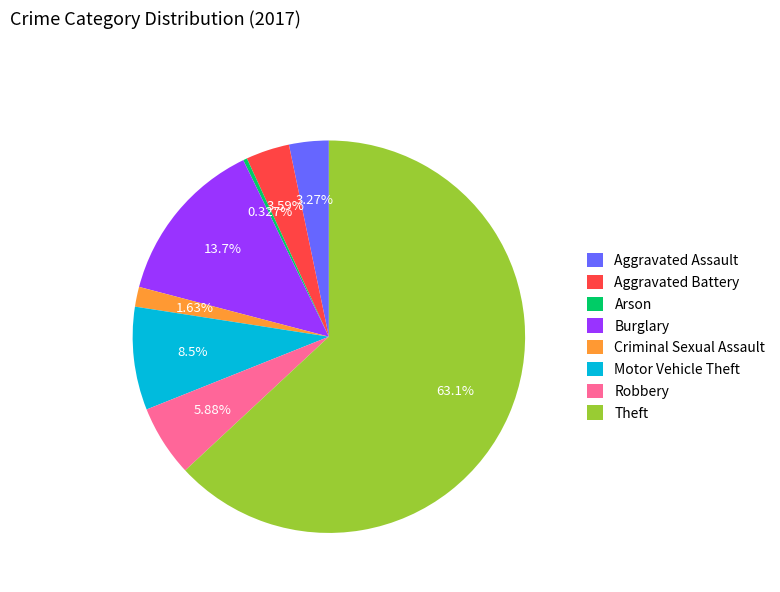

Which slice represents more than half of the pie?

Theft